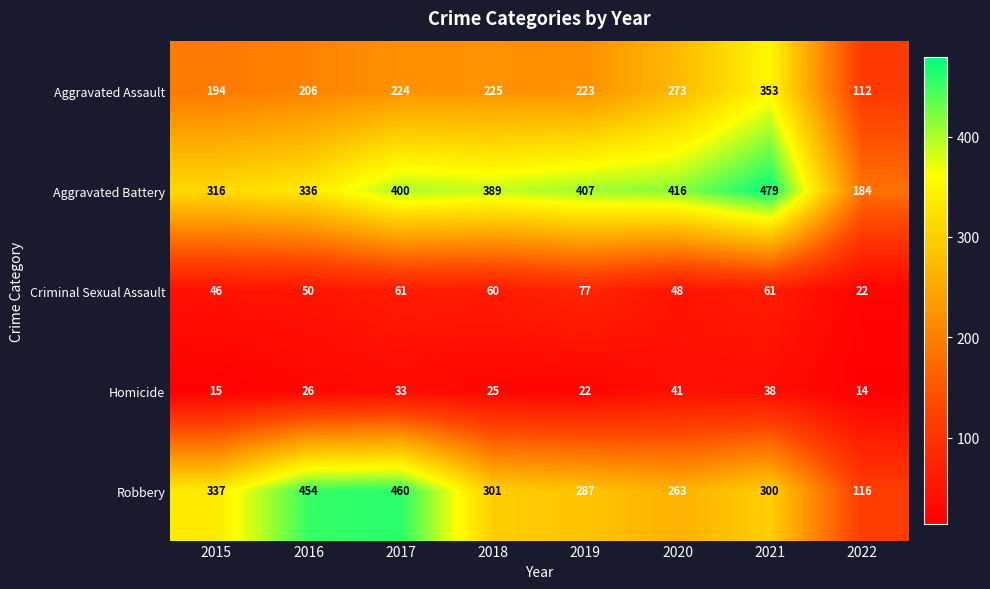

The Criminal Sexual Assault series shows 69 at 2015. True or false?

False